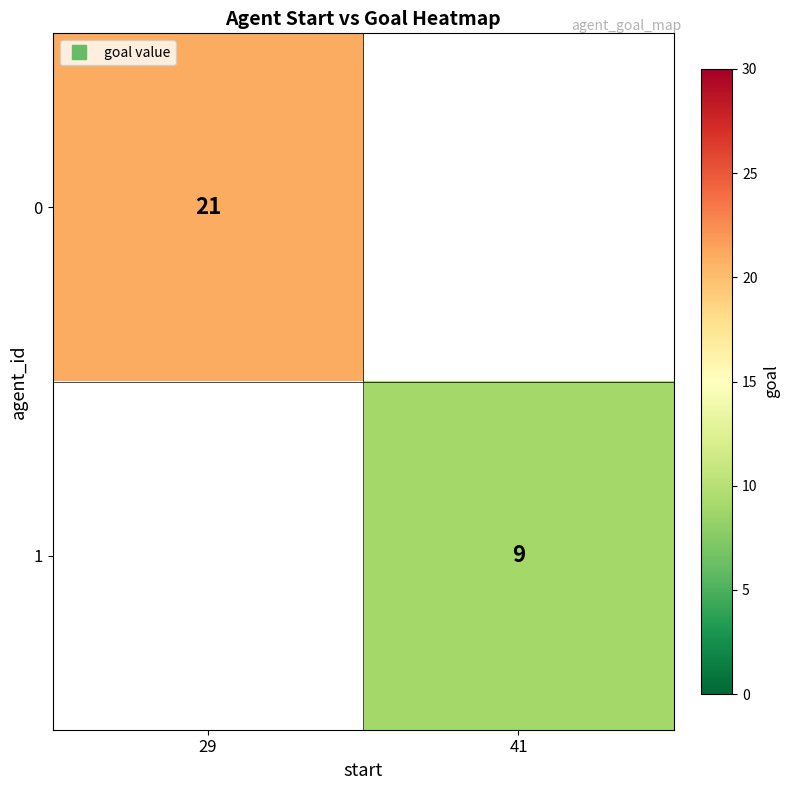

Which category has the highest value across all series?

29